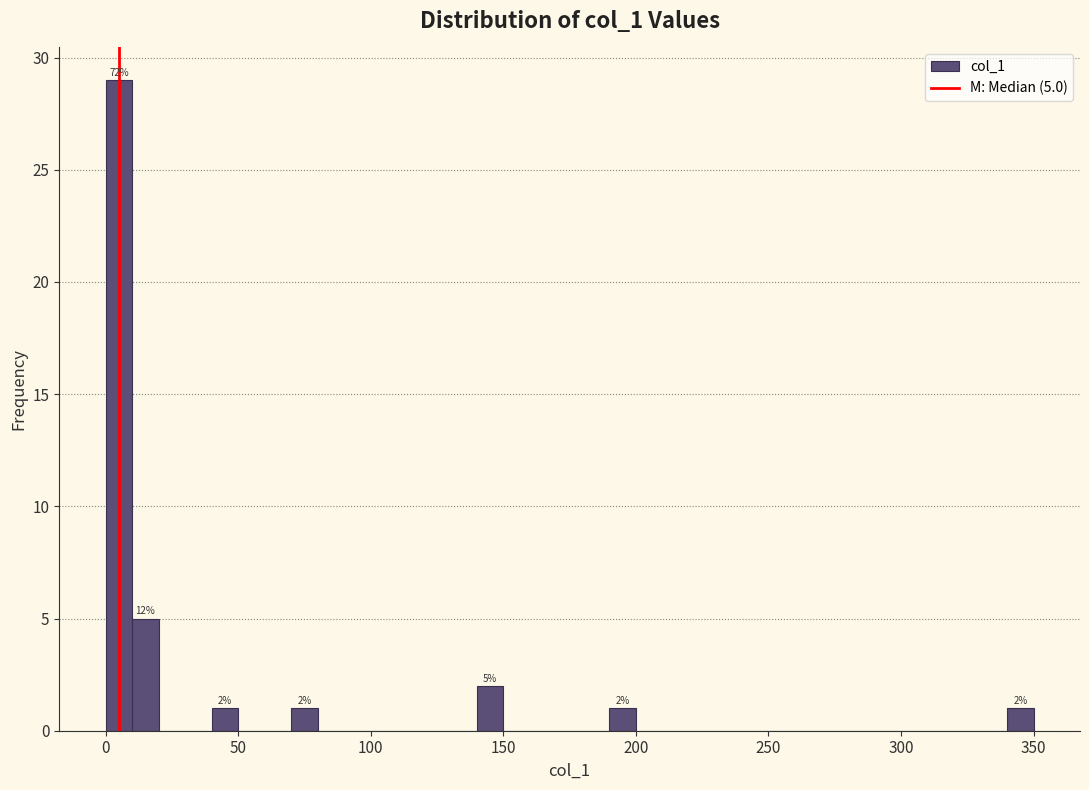

Read against the x-axis, roughly where is the centre of the tallest bar?

5